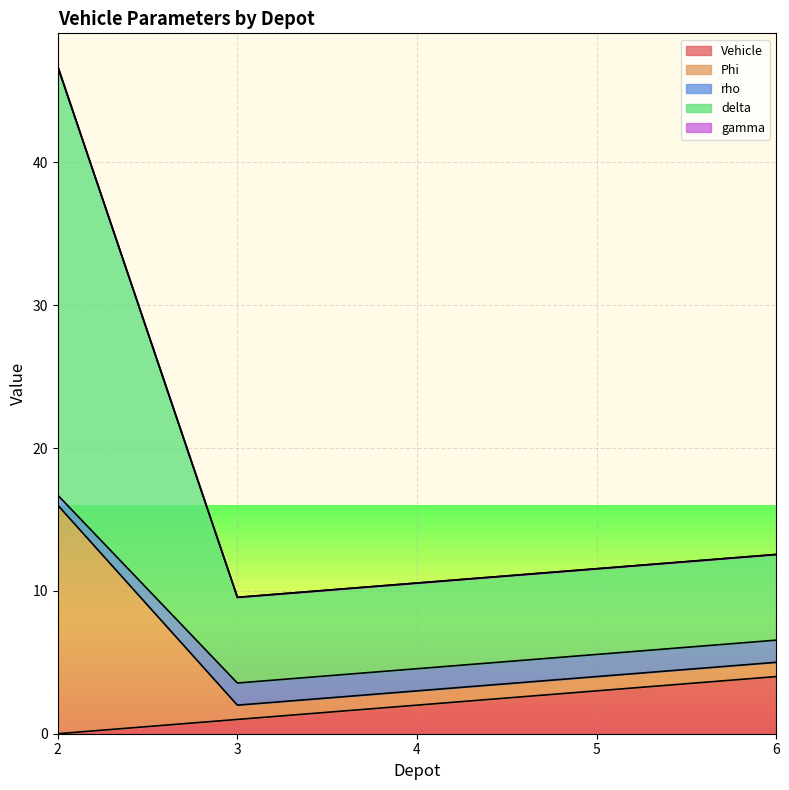

What is the maximum value shown in the chart?

46.7